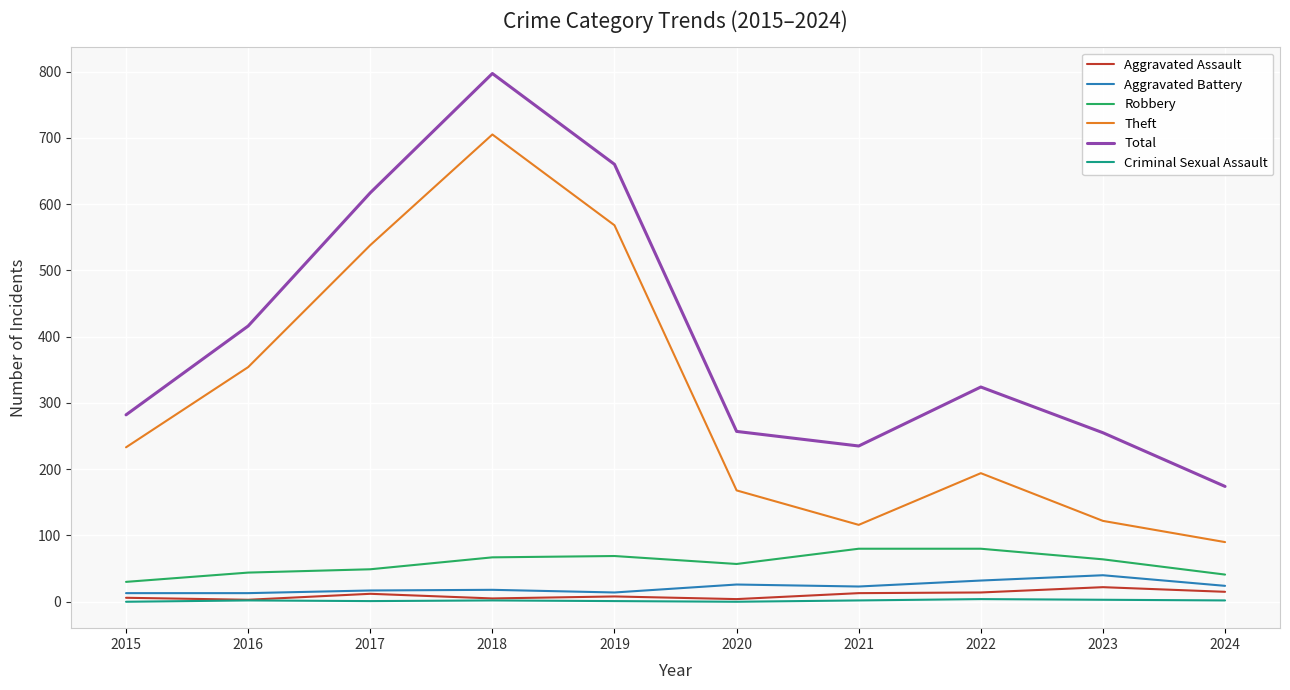

At how many categories does at least one series exceed 346?

4